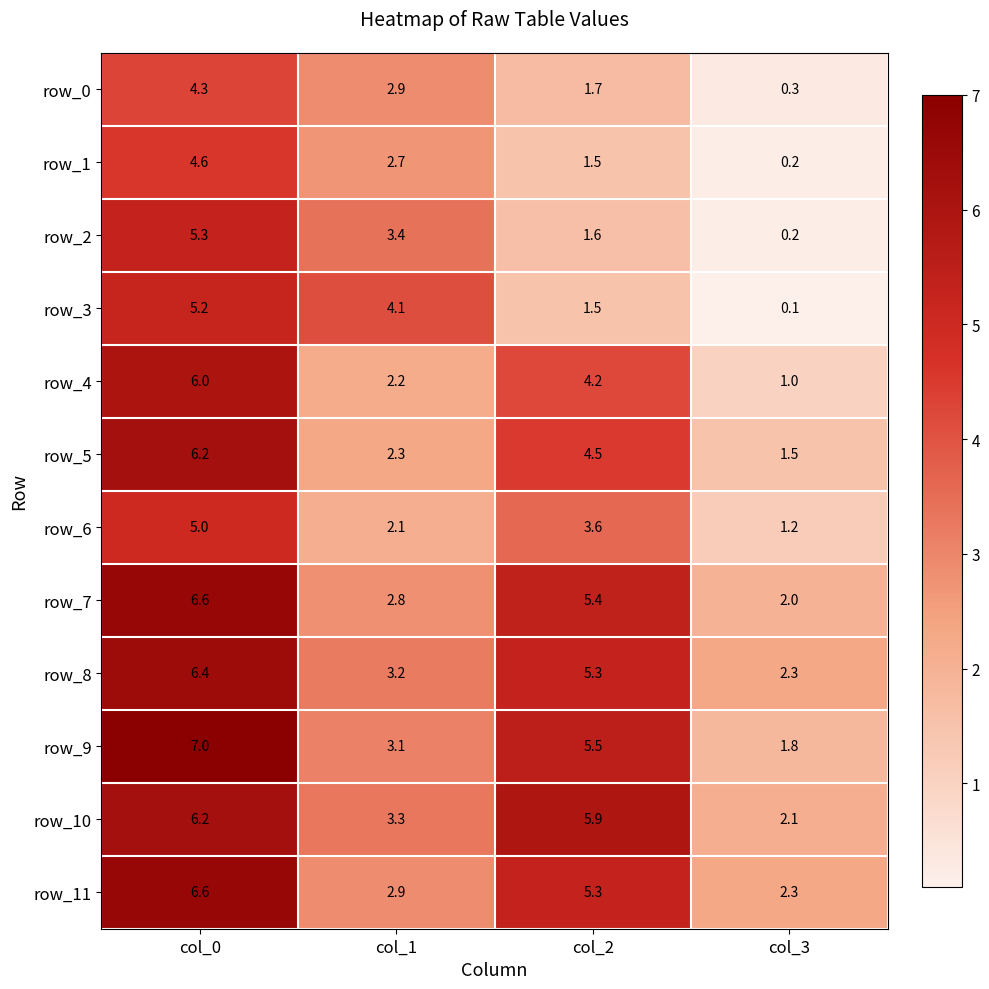

Which series has the largest total across all categories?

row_10